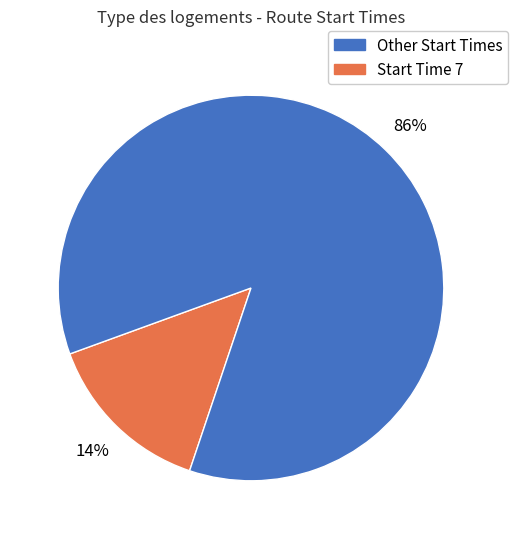

To the nearest percent, what is the average slice percentage?

50%